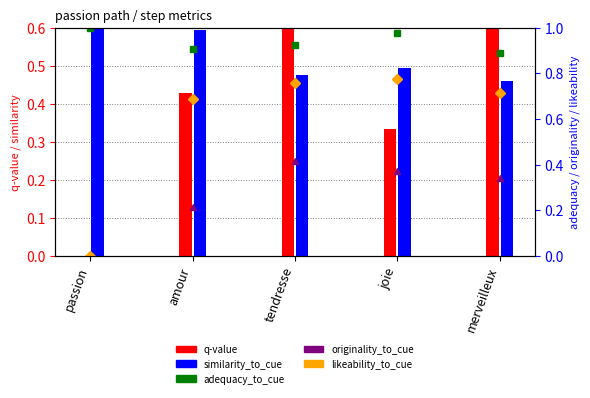

What is the difference between the q-value values at joie and tendresse?

0.5